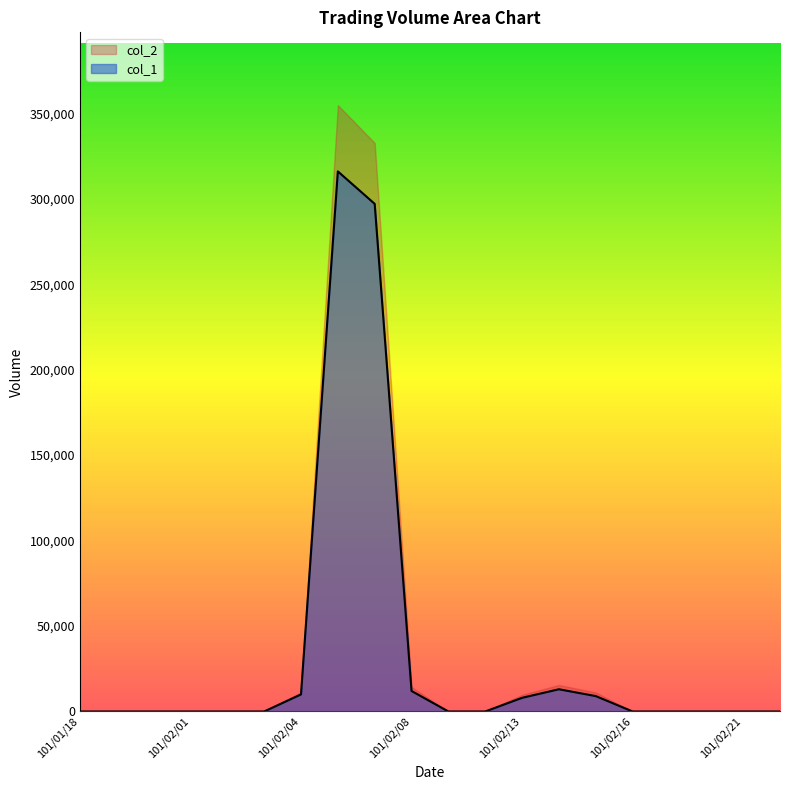

Rank the series by their maximum value, from lowest to highest.

col_1, col_2